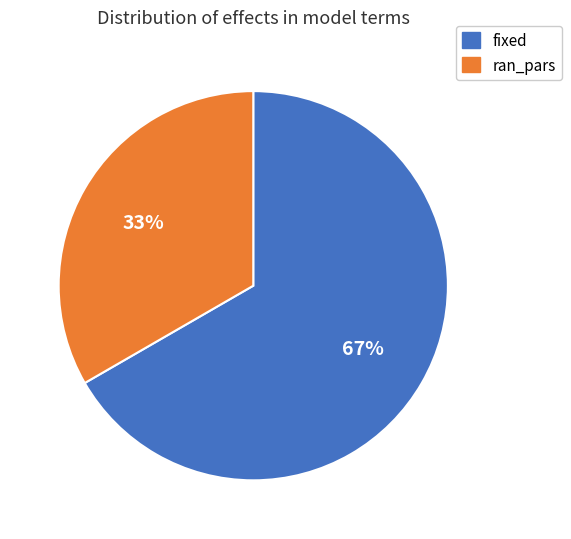

To the nearest percent, what portion does fixed represent?

67%